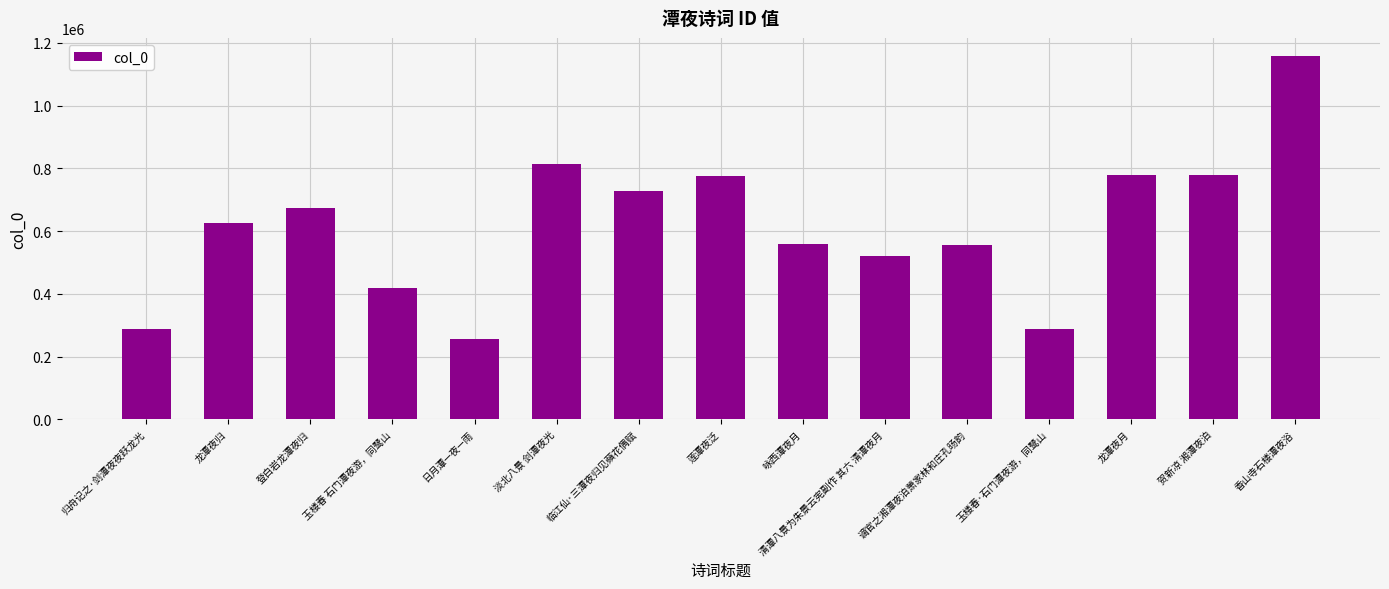

How many values are below 624794?

7